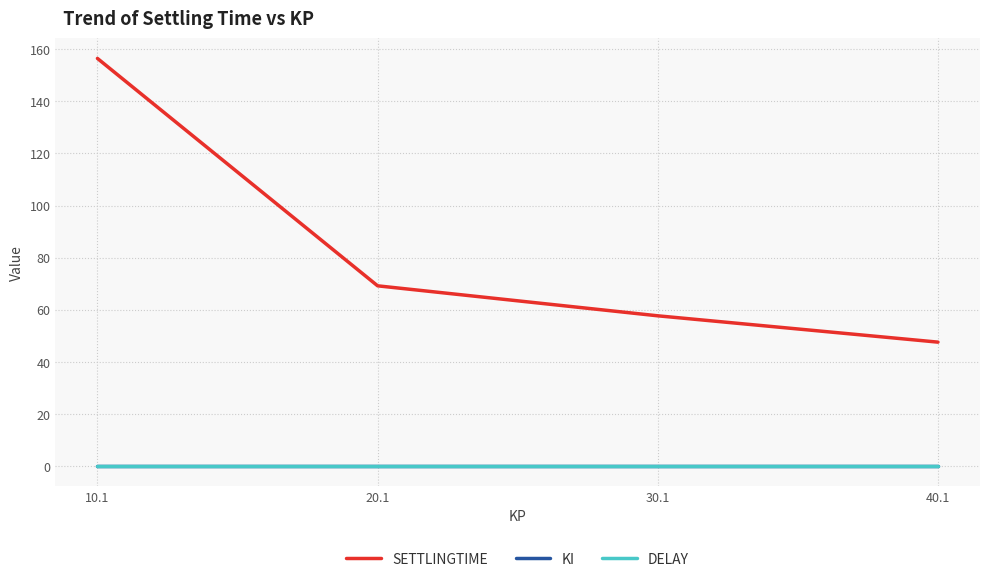

Does the chart have visible grid lines?

Yes